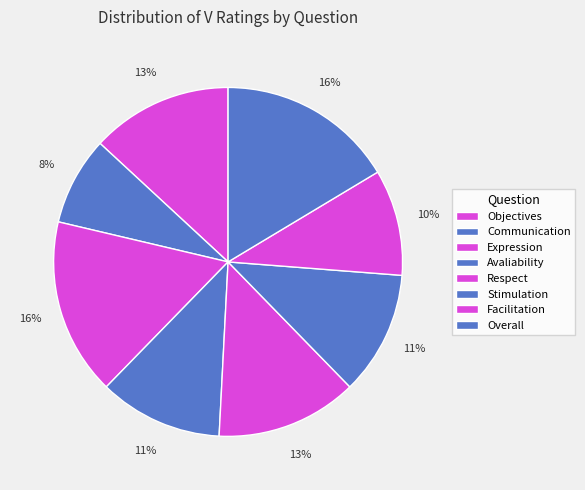

How many segments does this pie chart have?

8